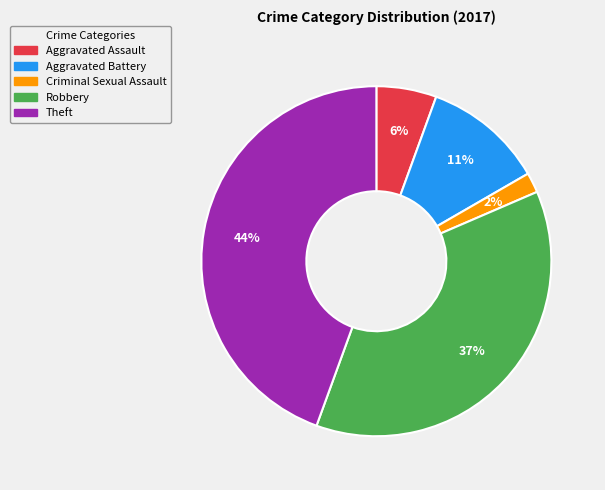

How many slices are in this pie chart?

5